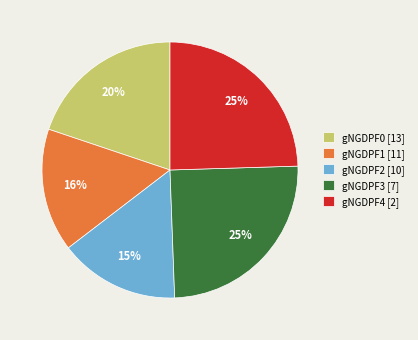

To the nearest percent, what is the average slice percentage?

20%